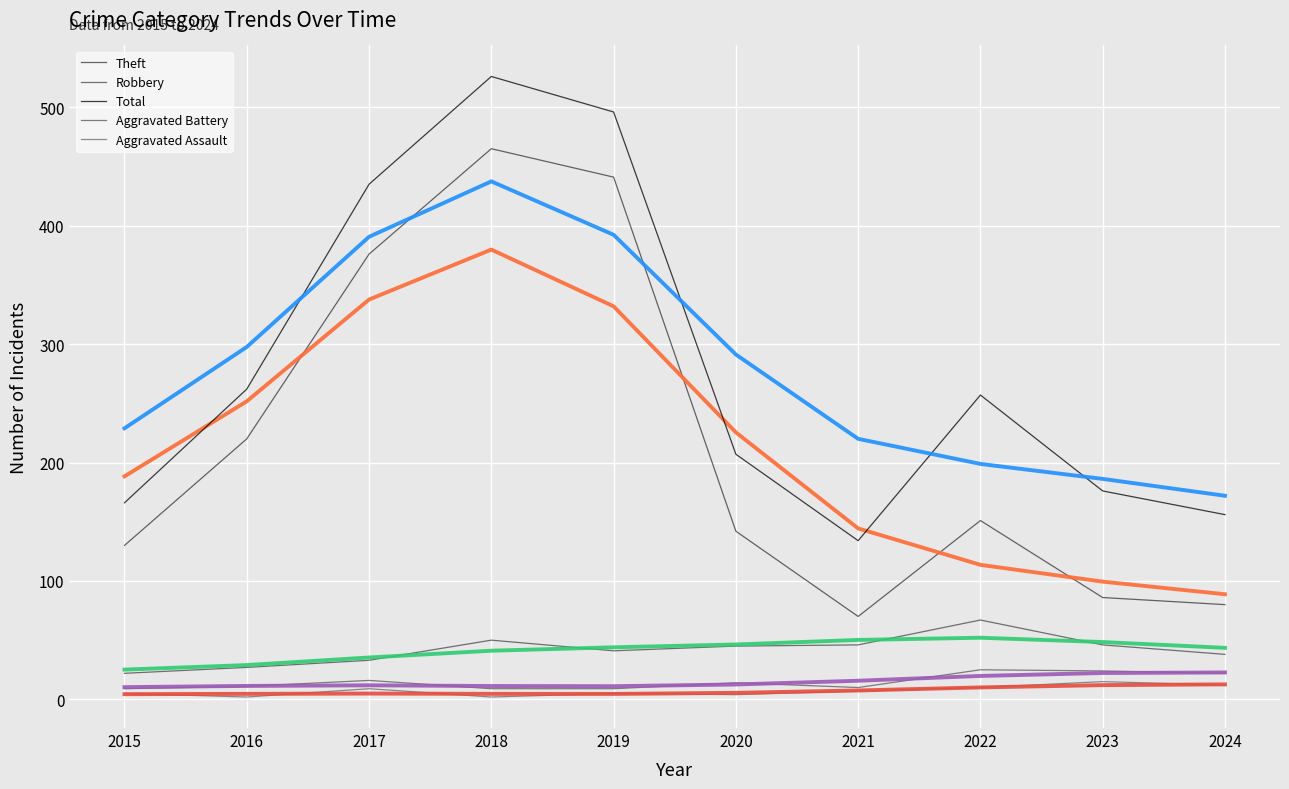

Does the chart display data point markers on the line(s)?

No